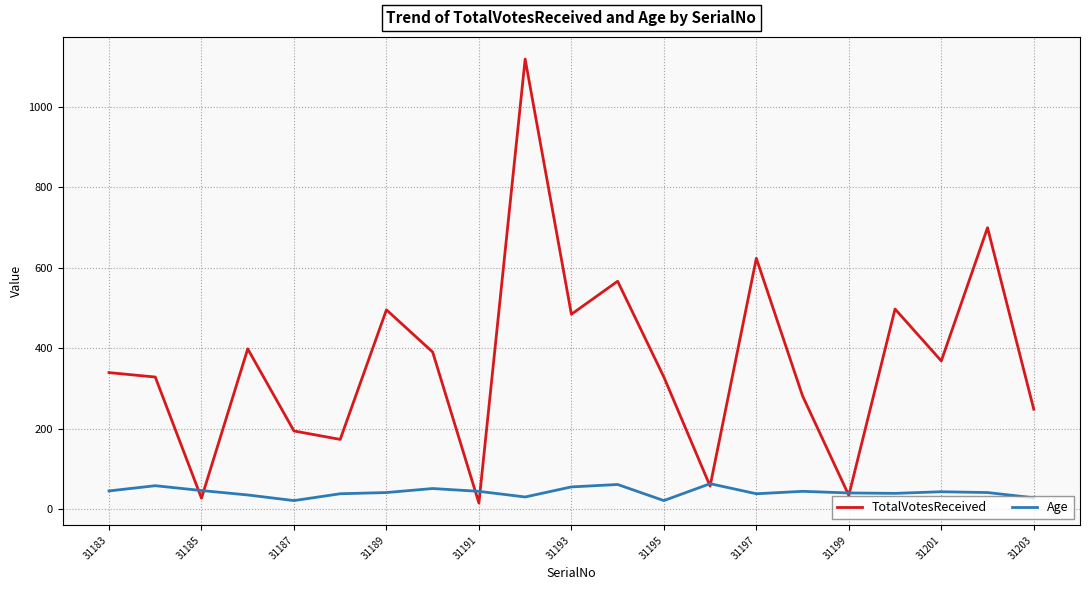

What is the highest value of the TotalVotesReceived series?

1119